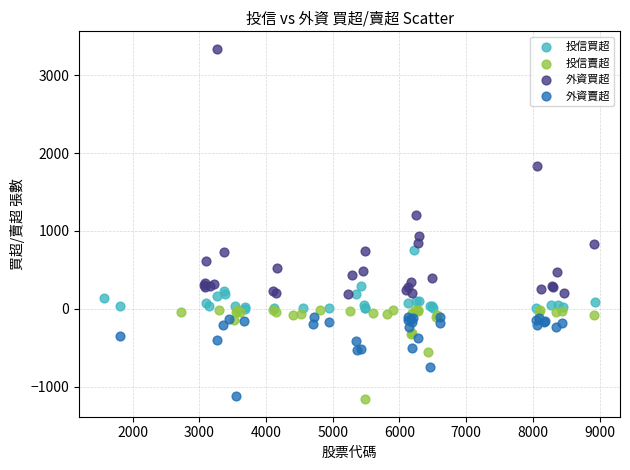

What are all the series names shown in the legend?

投信買超, 投信賣超, 外資買超, 外資賣超